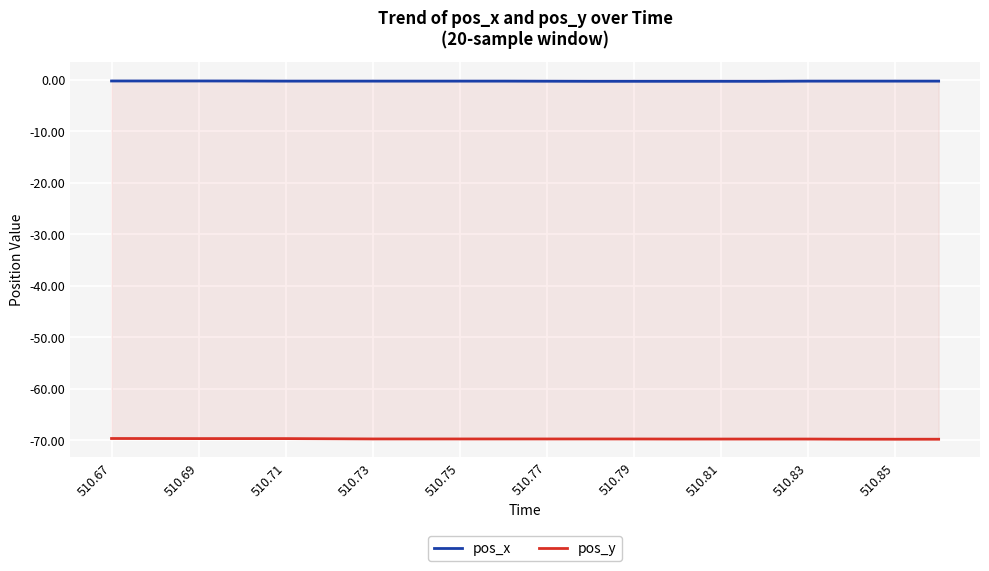

What is the label of the 20th point from the right?

510.67